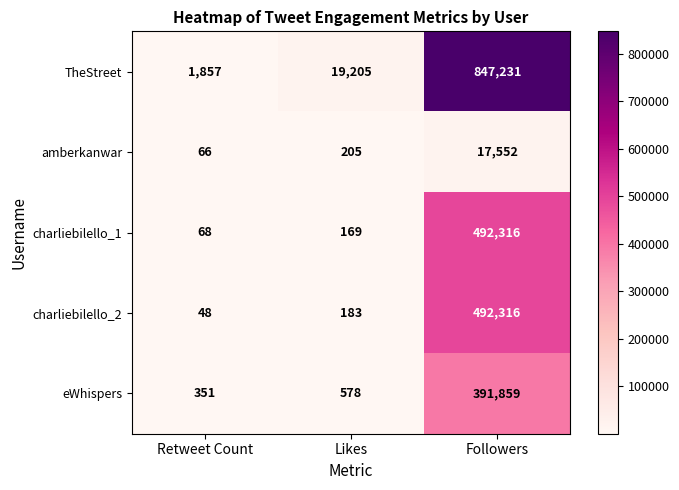

Is it true that eWhispers equals 136 at Likes?

False